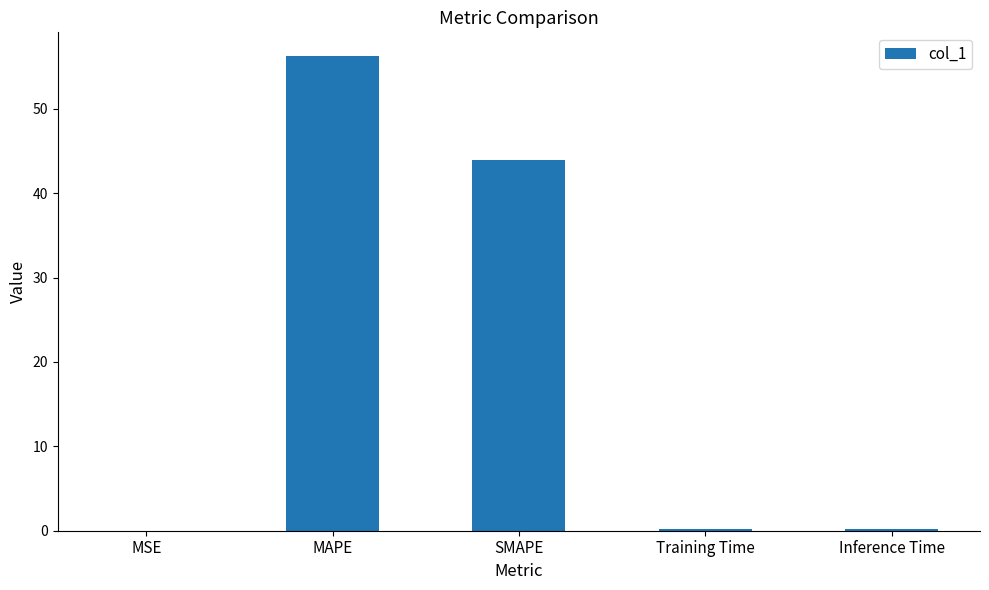

Is it true that the value at SMAPE is 13.2?

False